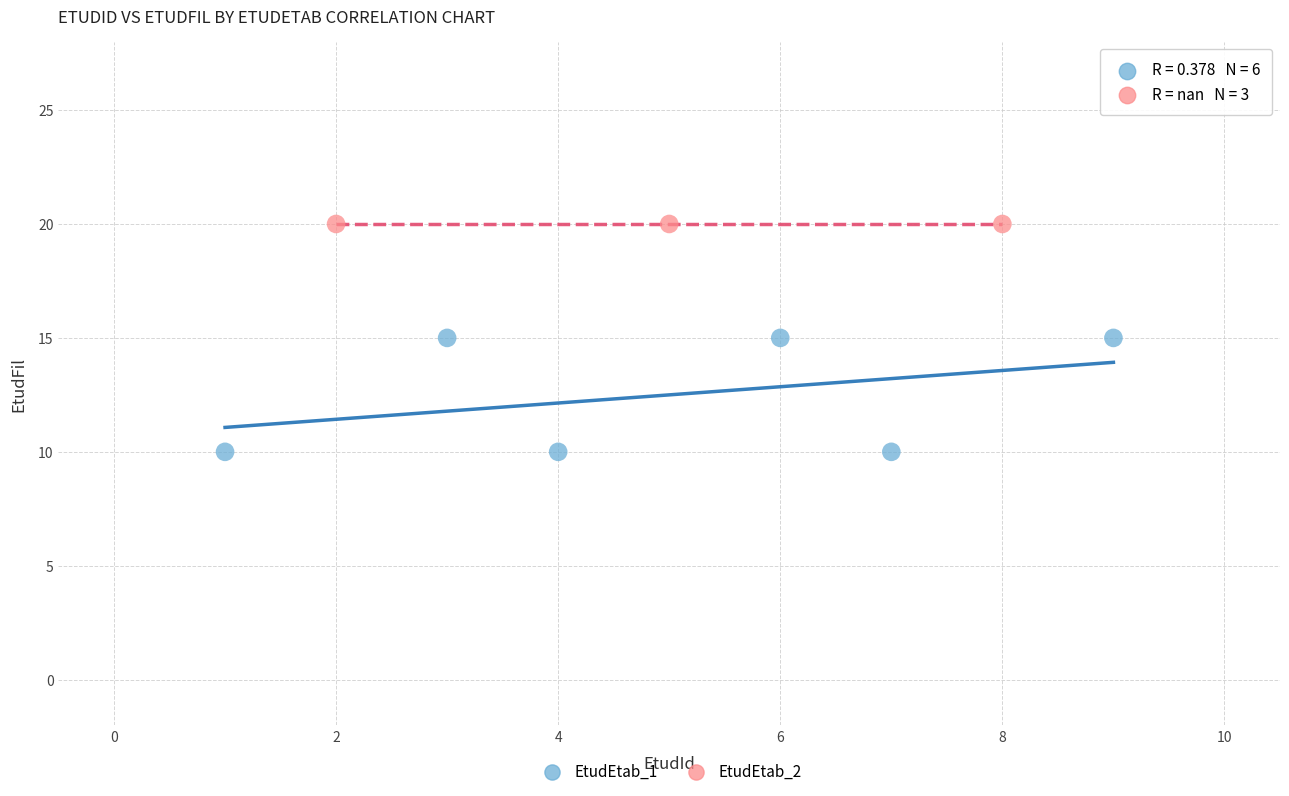

Which series contains the lowest Y value?

EtudEtab_1